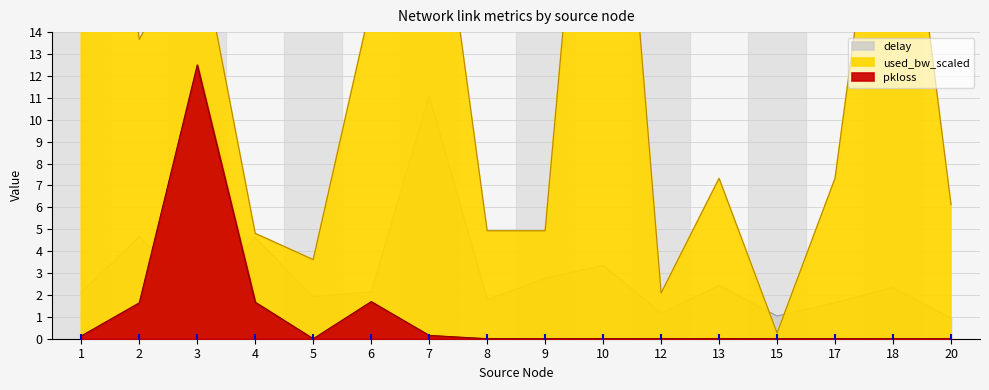

At which category is the sum across all series the highest?

10